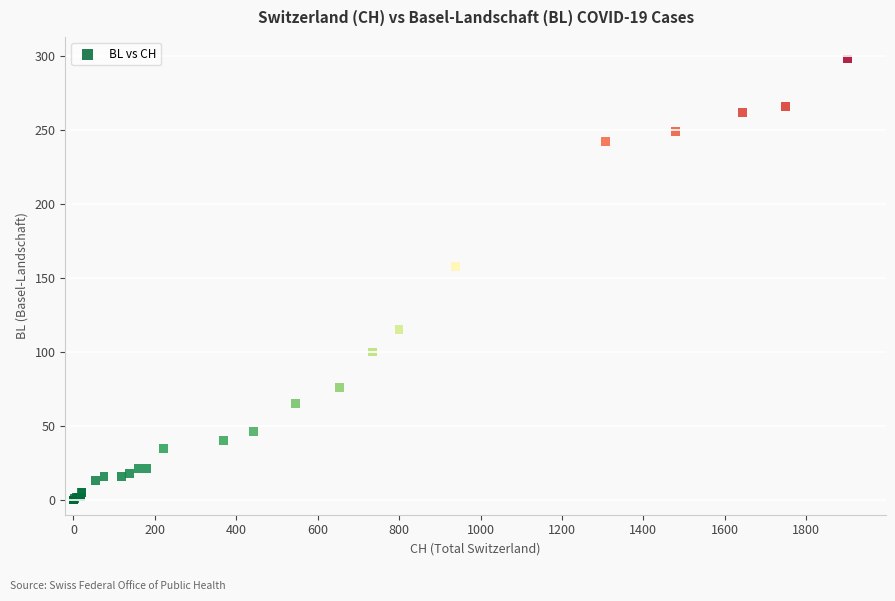

What Y value in the scatter plot is closest to 149?

158